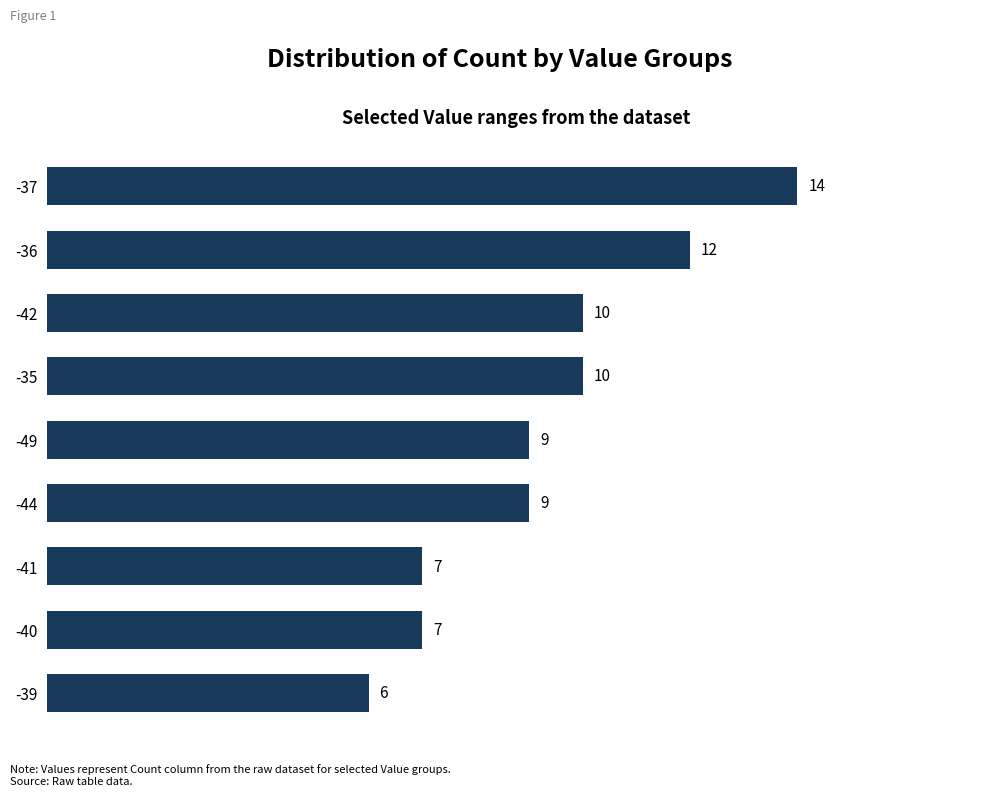

What is the difference between the values at -41 and -42?

3